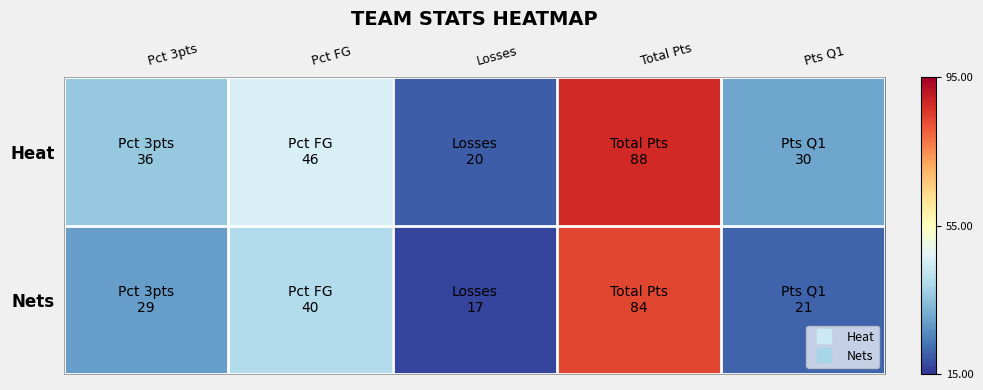

What is the difference between the highest and lowest values at Losses?

3